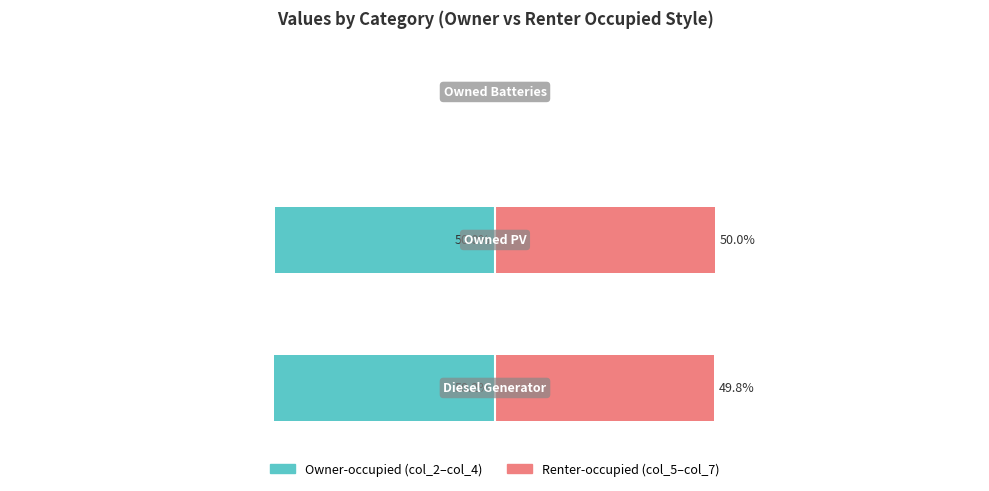

Which series has the largest range (max minus min)?

Owner-occupied